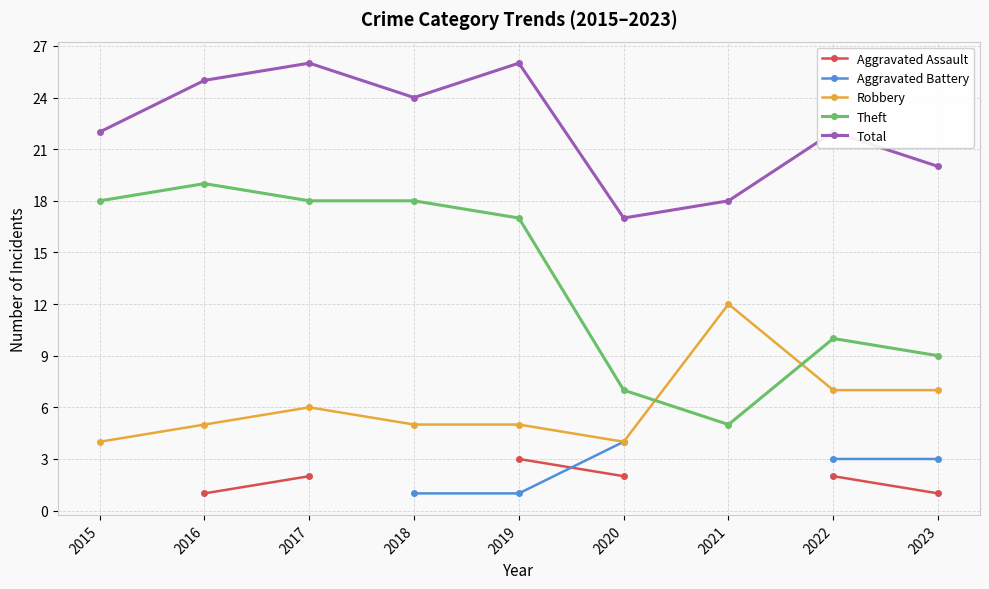

True or false: Theft and Aggravated Assault cross at least once.

False